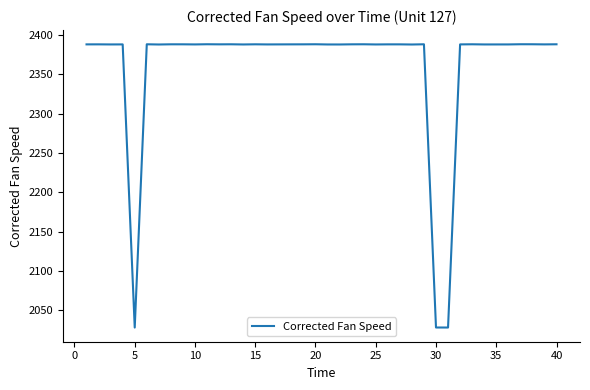

What is the difference between the maximum and minimum values?

360.0